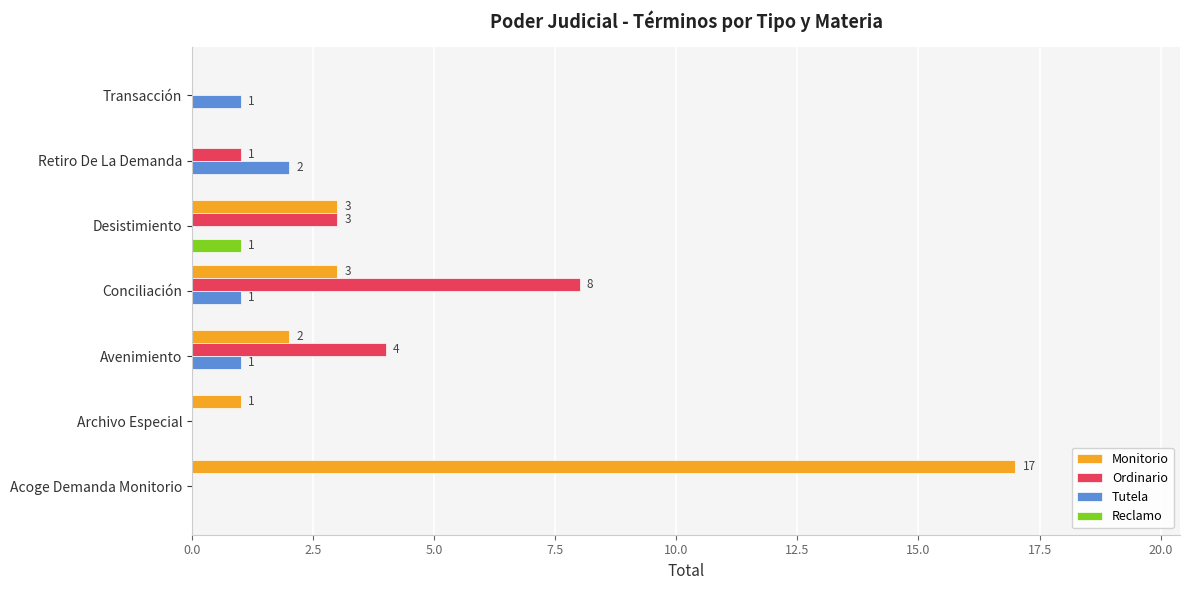

Which category has the highest value in the Reclamo series?

Desistimiento